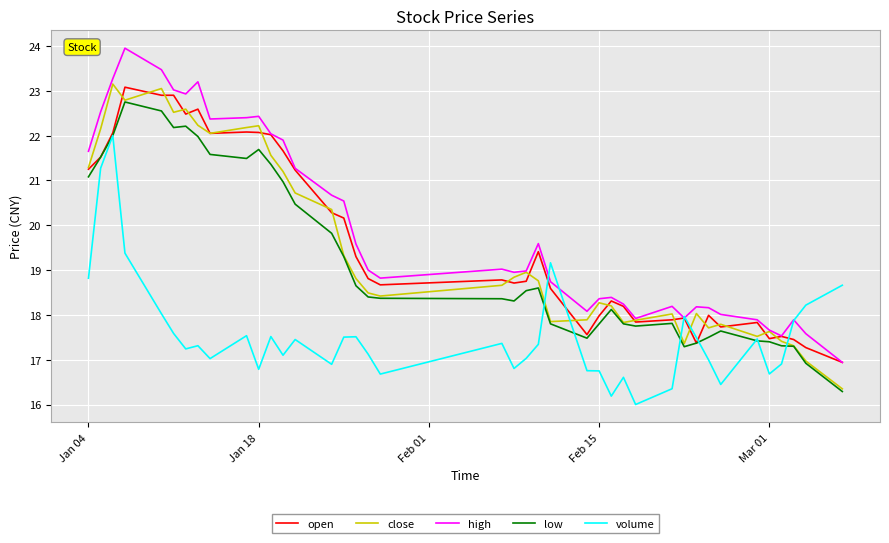

What is the smallest value displayed?

16.0